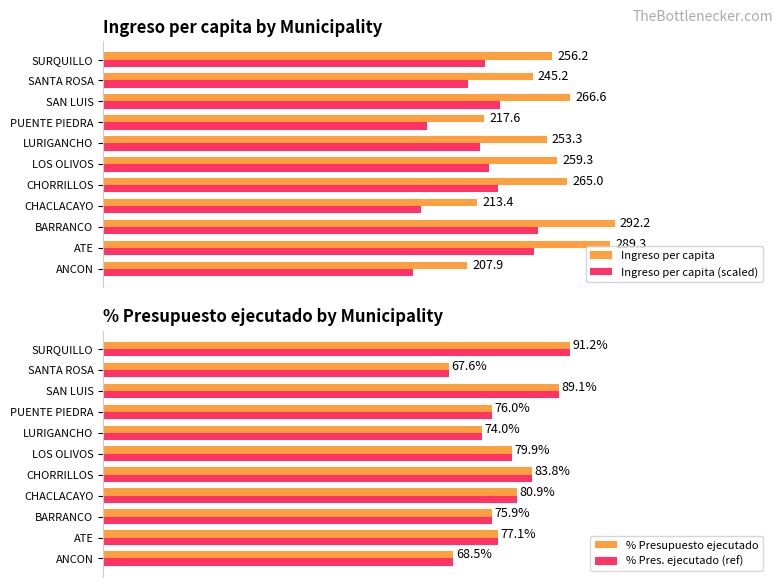

What is the difference between the highest and lowest values at ATE?

21.9